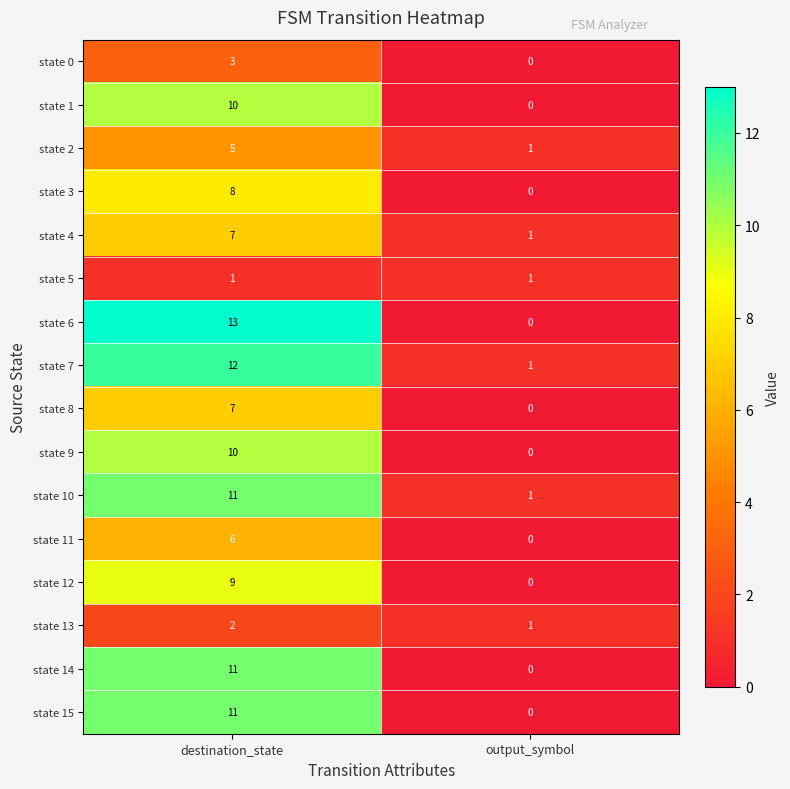

Which series changed the most between destination_state and output_symbol?

state 6